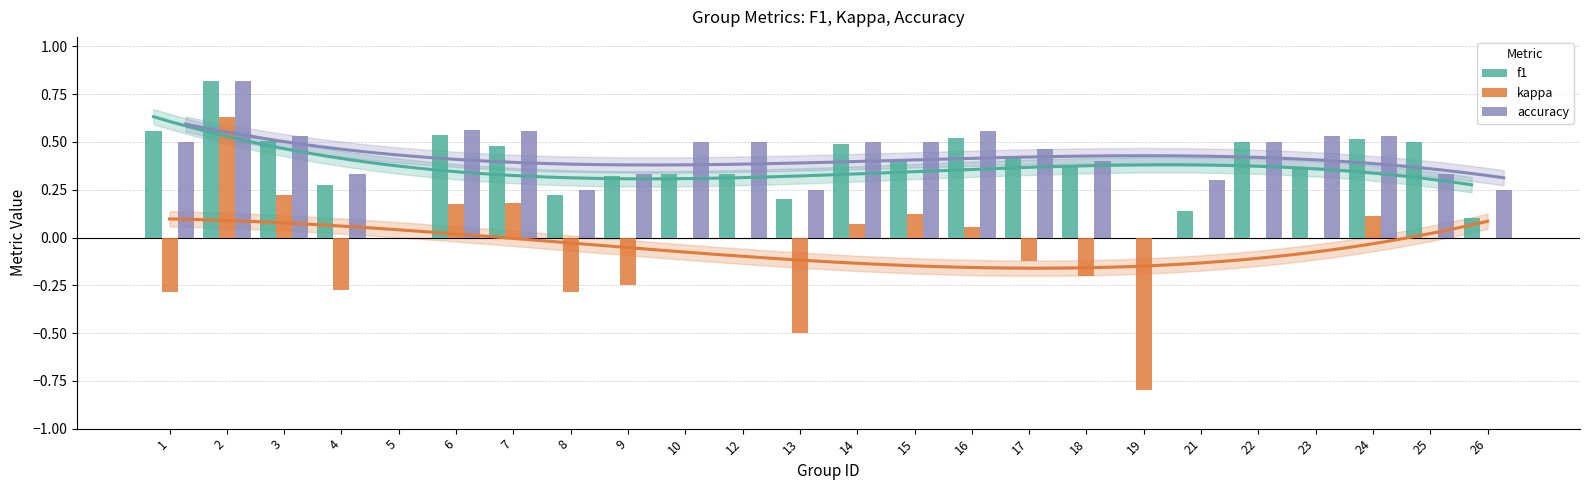

What is the average value of the f1 series?

0.4